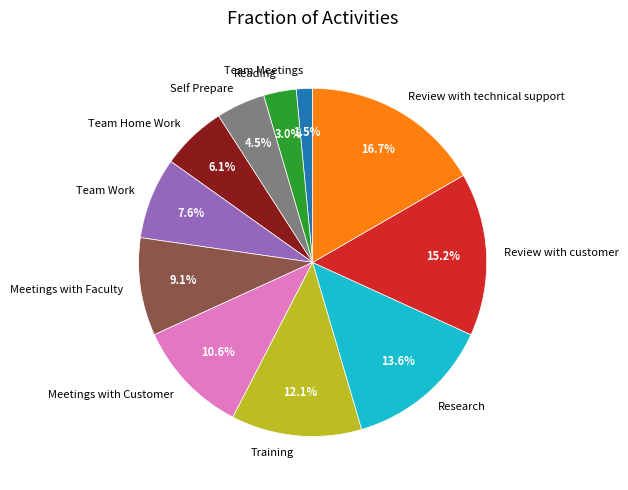

Which category has the smallest portion of the pie?

Team Meetings